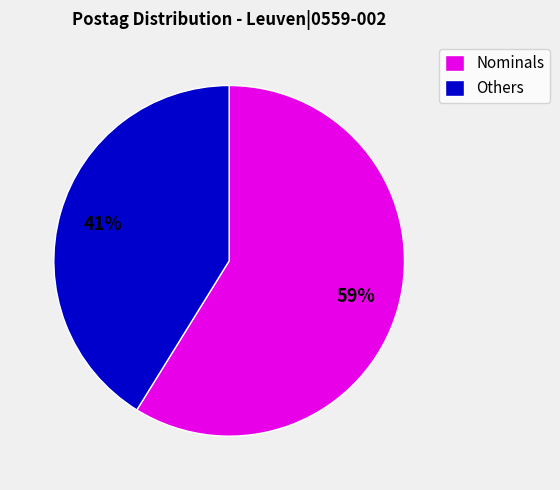

Count the number of slices in the pie.

2